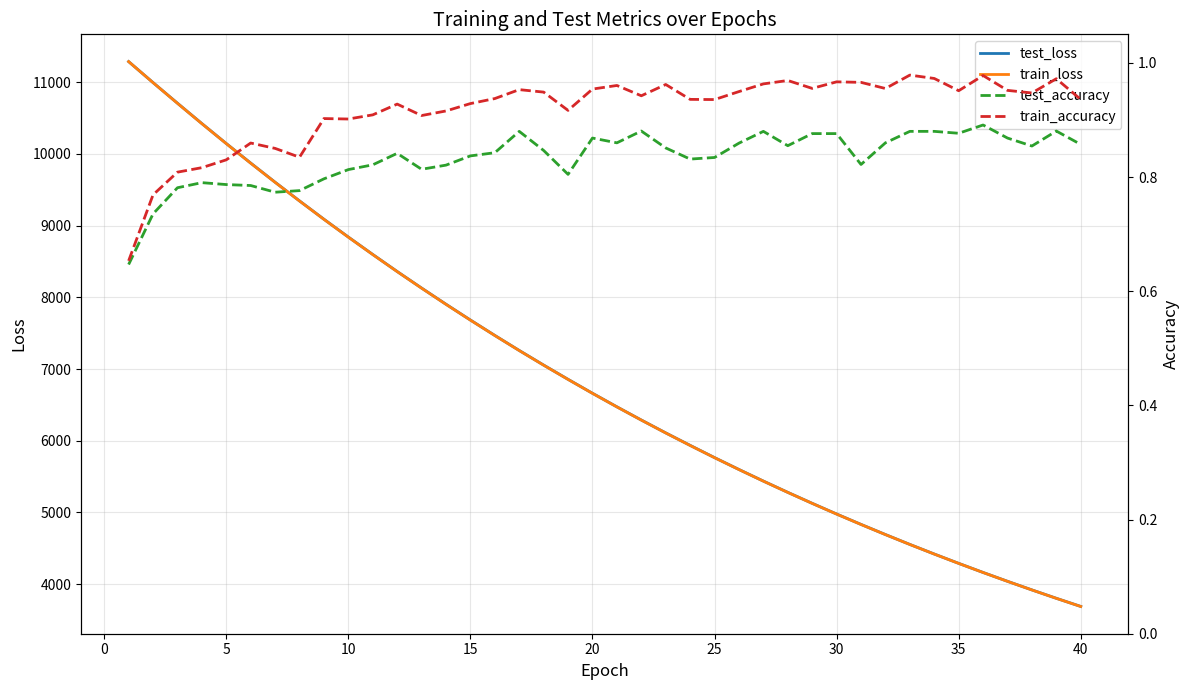

What is the minimum value for train_loss?

3687.1